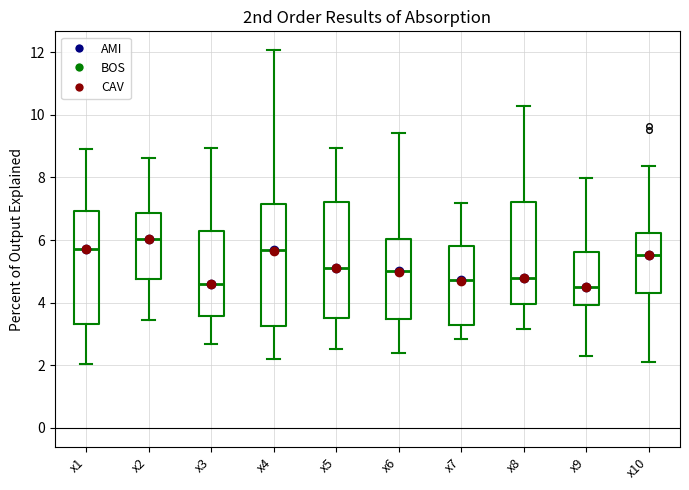

Where is the upper edge of the box for x1 on the y-axis? The values are not printed on the chart, so give them approximately, as read against the axis.

7.0